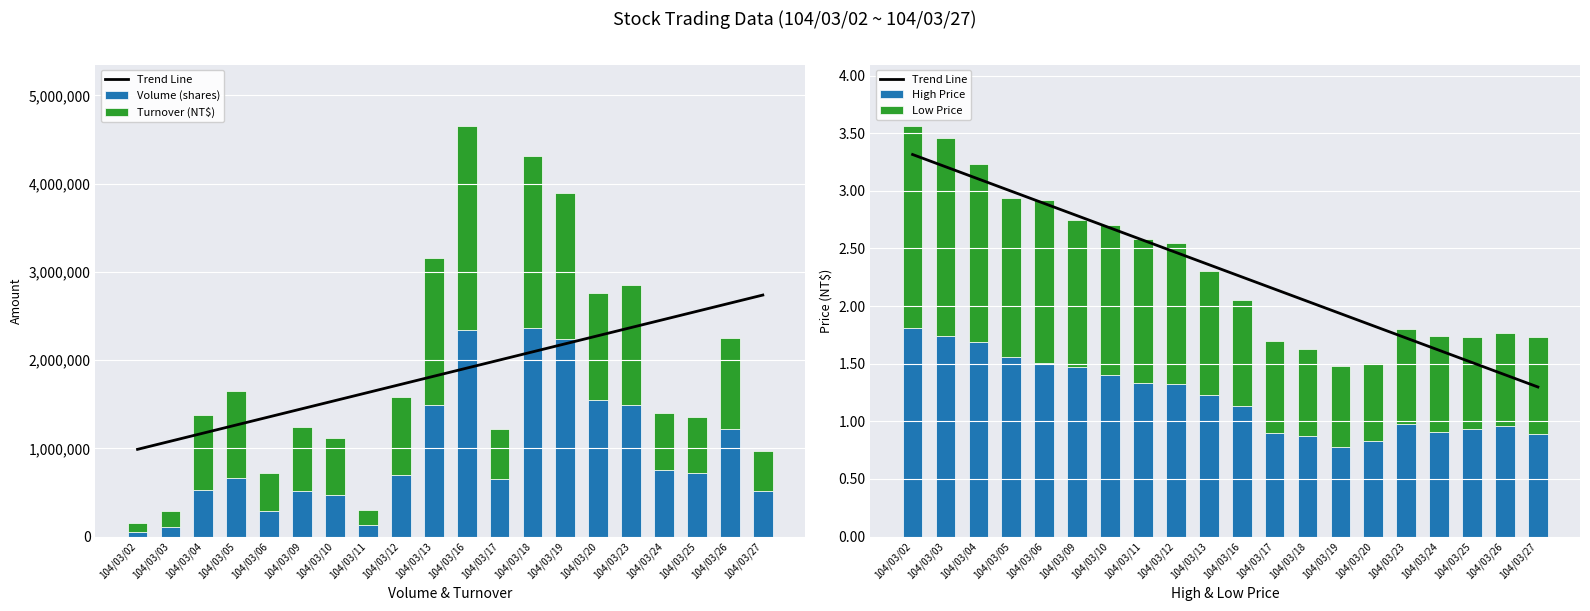

How many categories are shown in the chart?

20